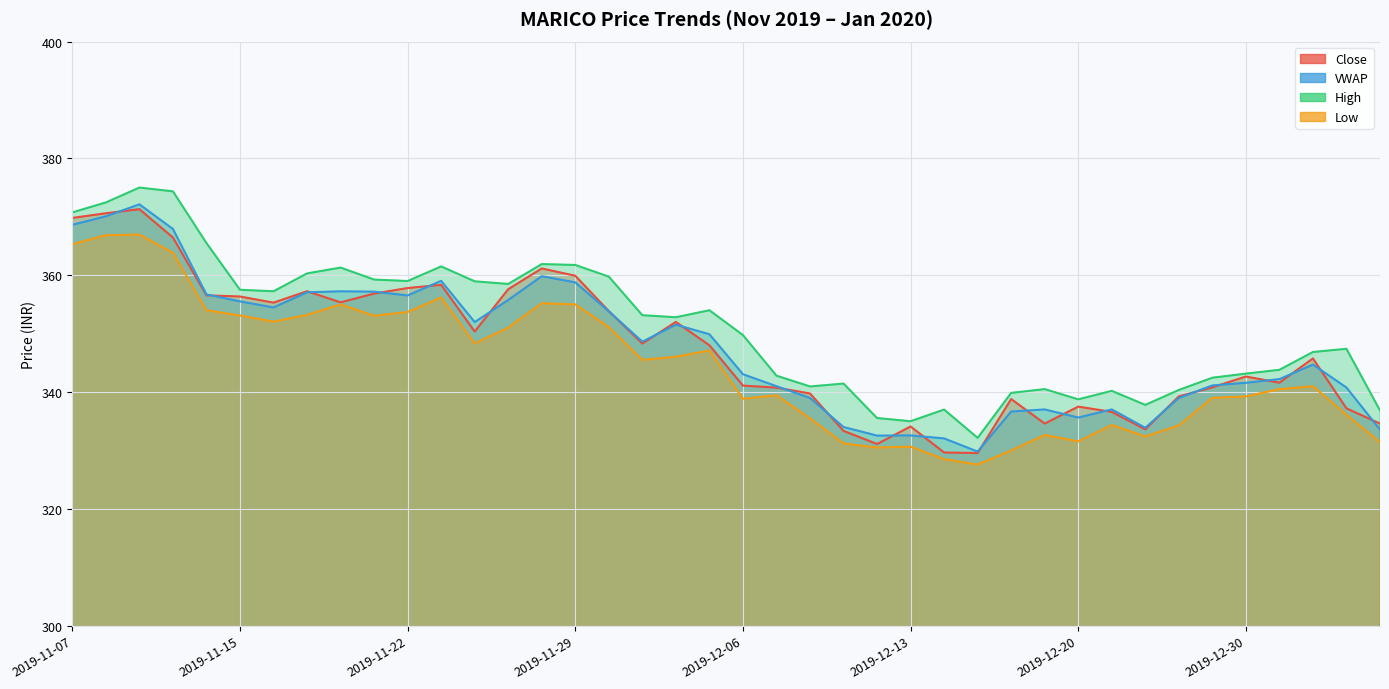

What position from the right is 2020-01-01?

3